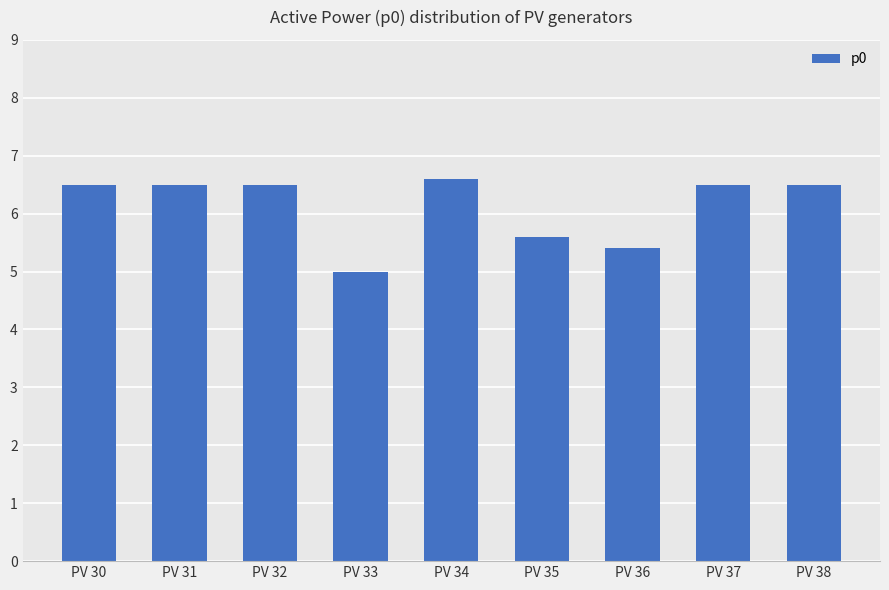

Is it true that the value at PV 37 is 6.5?

True